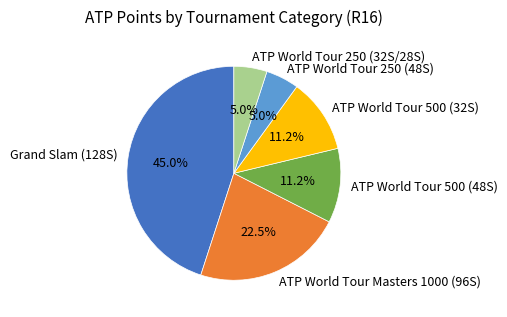

True or false: Grand Slam (128S) accounts for 45% of the total.

True